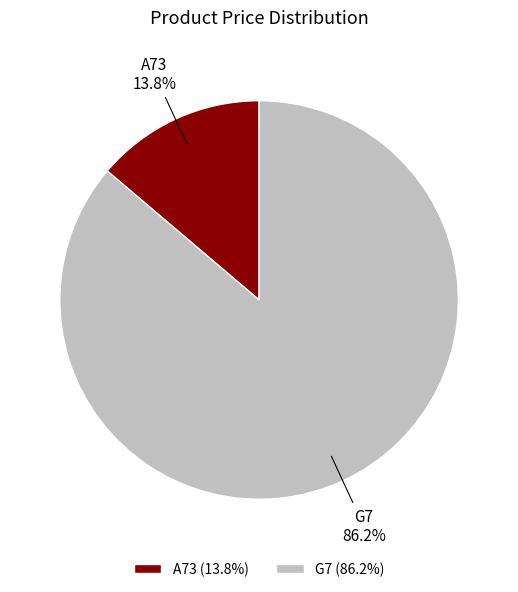

True or false: G7 accounts for 94% of the total.

False